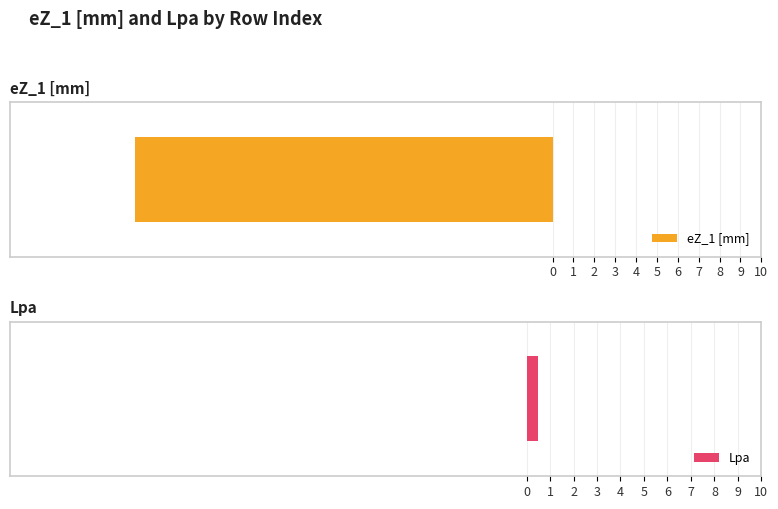

What is the value of the eZ_1 [mm] bar at the 6th from the left?

-10.0